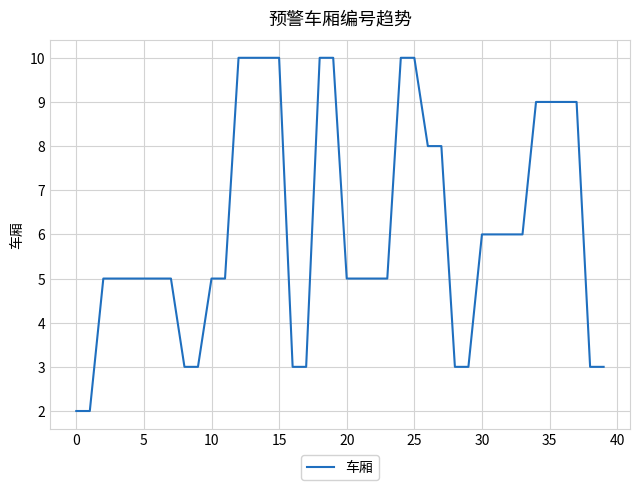

What is the greatest value displayed?

10